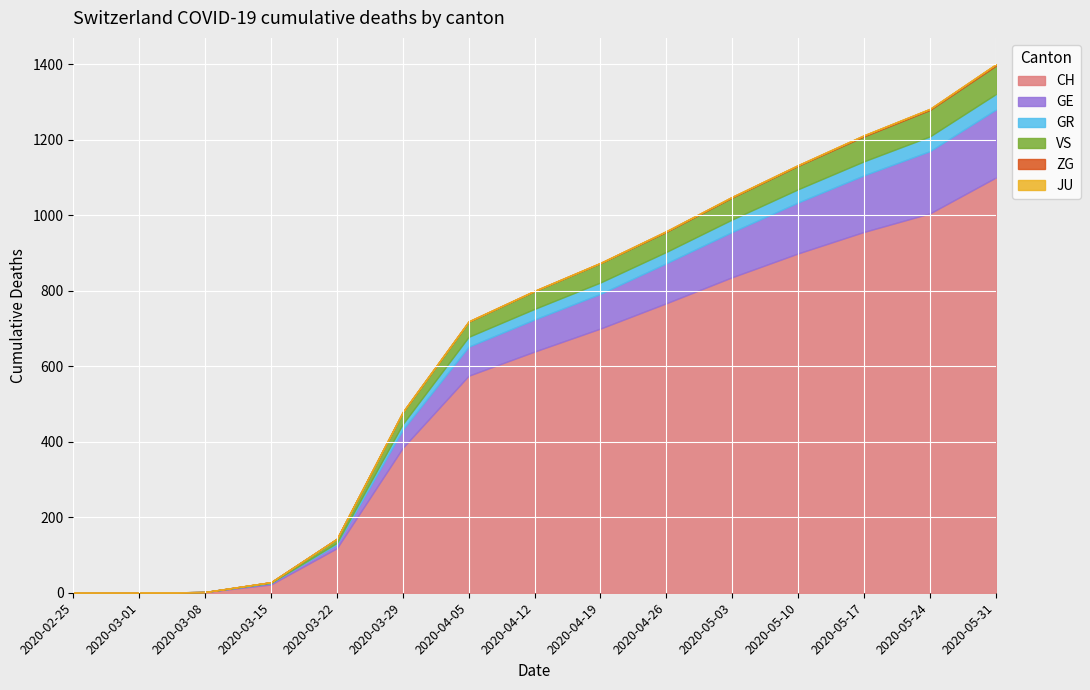

What is the difference between the highest and lowest values at 2020-05-31?

1100